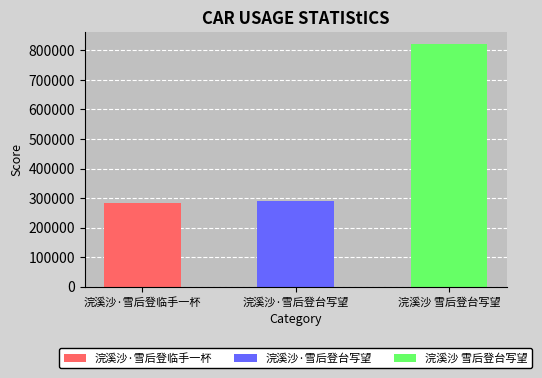

Which has a higher value, 浣溪沙·雪后登临手一杯 or 浣溪沙 雪后登台写望?

浣溪沙 雪后登台写望